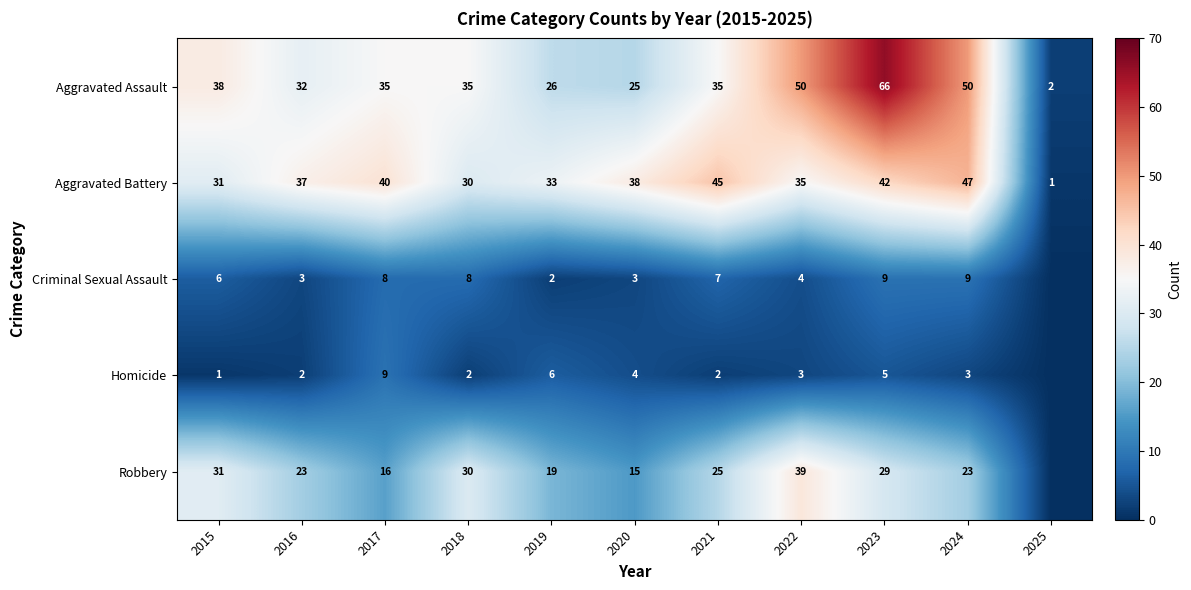

What is the average value of the Aggravated Battery series?

34